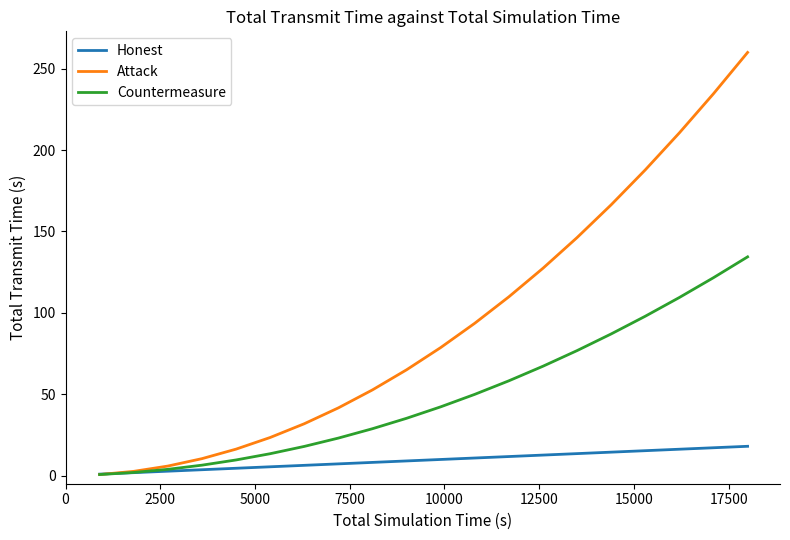

List the series in order of their overall mean, lowest first.

Honest, Countermeasure, Attack